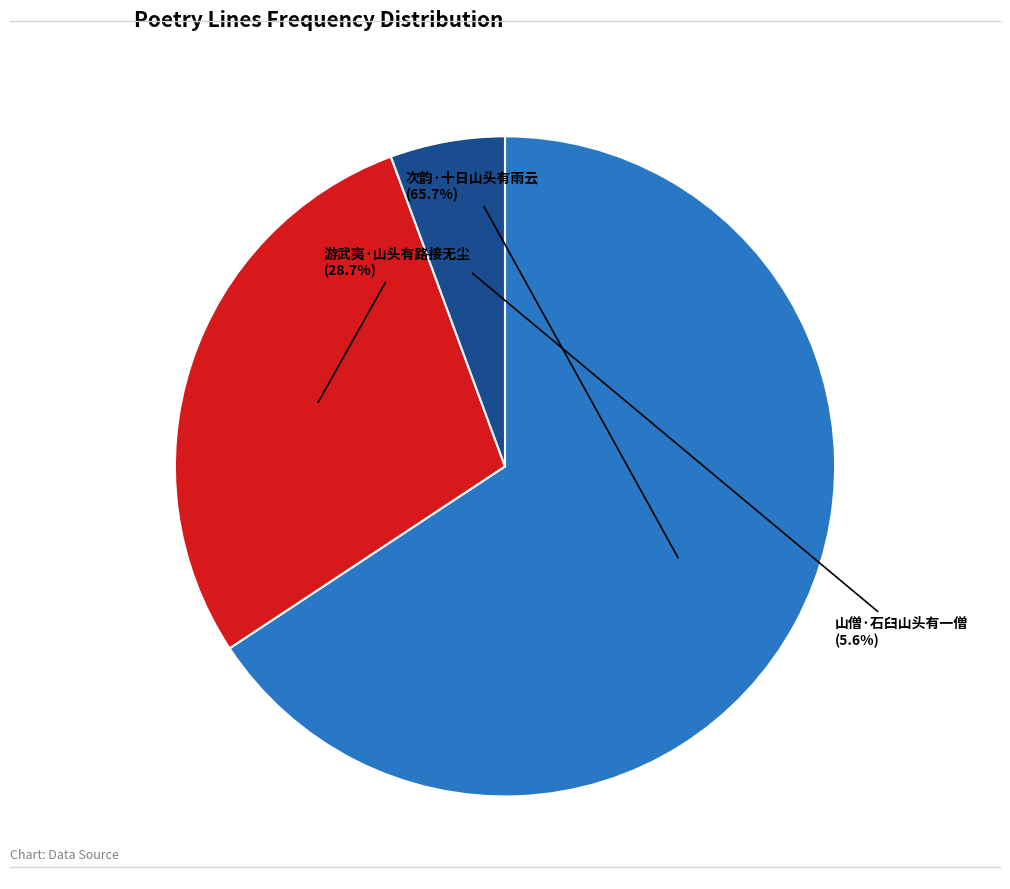

Combined, what portion of the pie is 次韵·十日山头有雨云 and 山僧·石臼山头有一僧?

71.3%